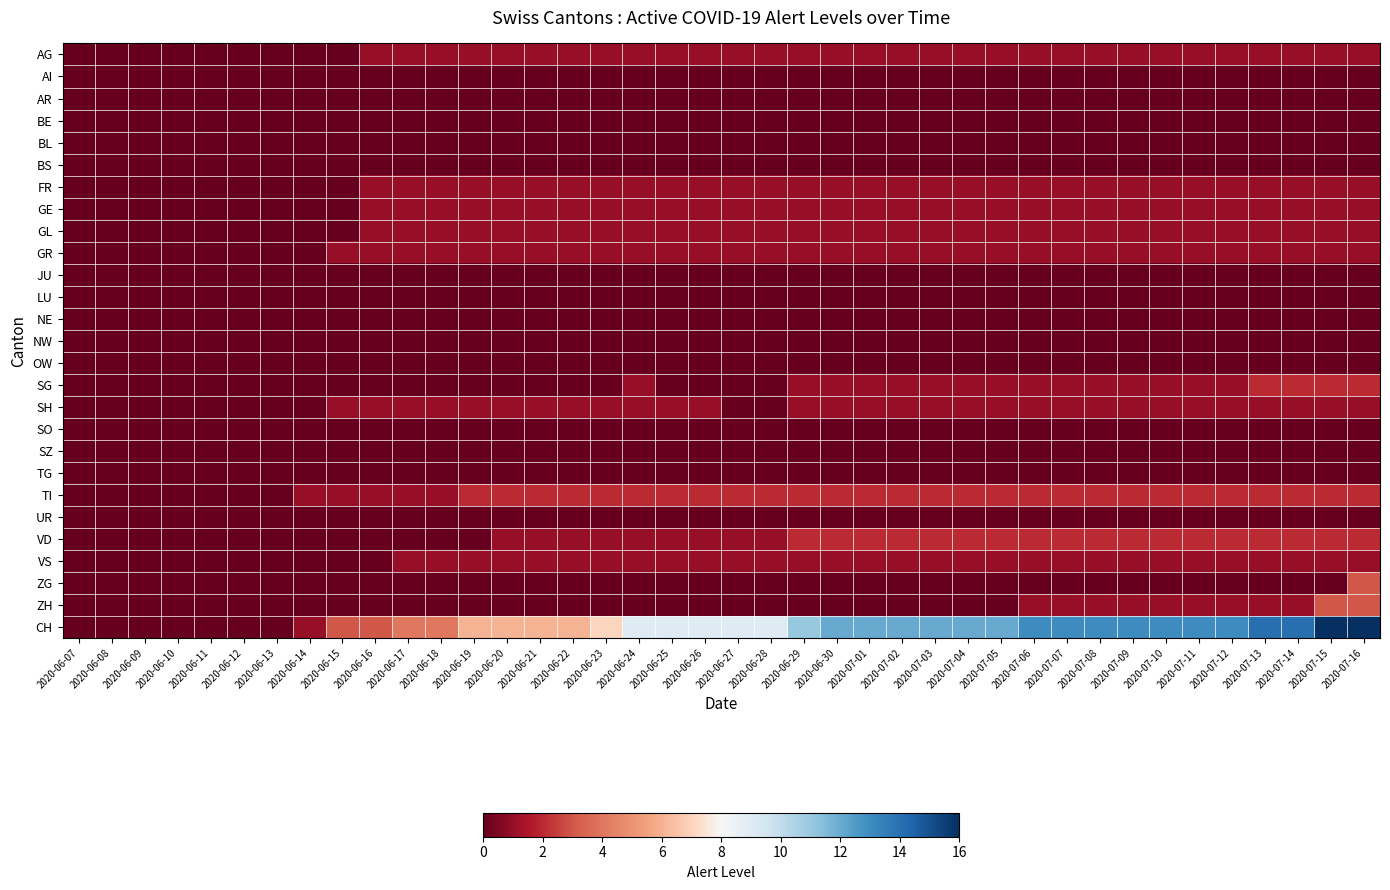

Which series has the largest total across all categories?

CH